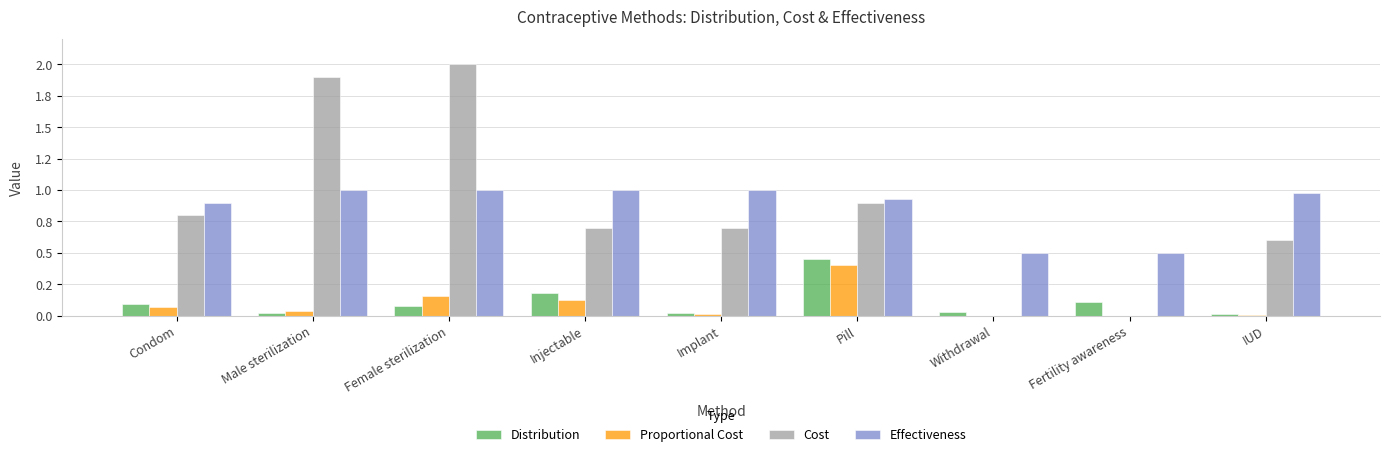

List the series in order of their peak value, lowest first.

Proportional Cost, Distribution, Effectiveness, Cost